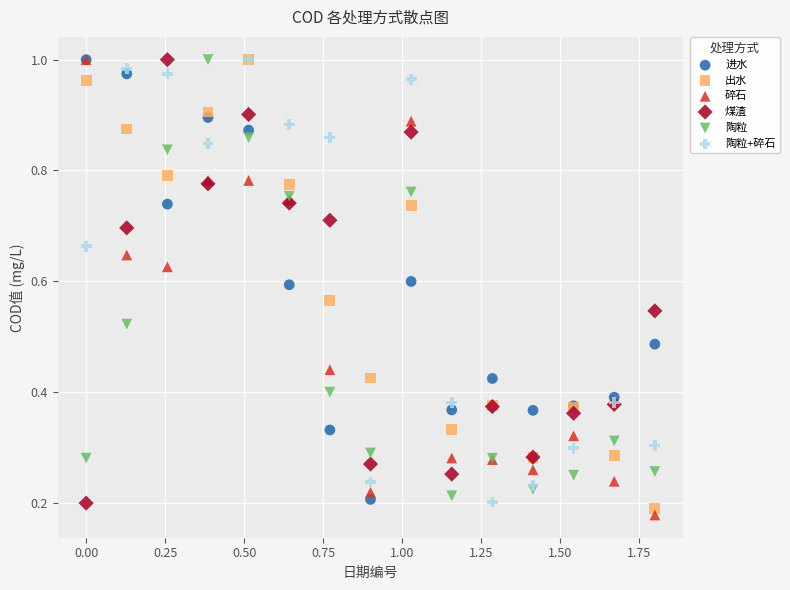

Which series has the largest Y range (max minus min)?

碎石